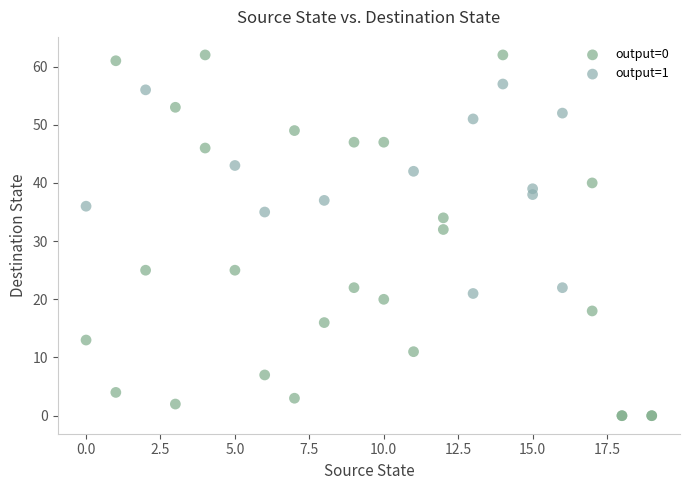

Which series has the largest Y range (max minus min)?

output=0